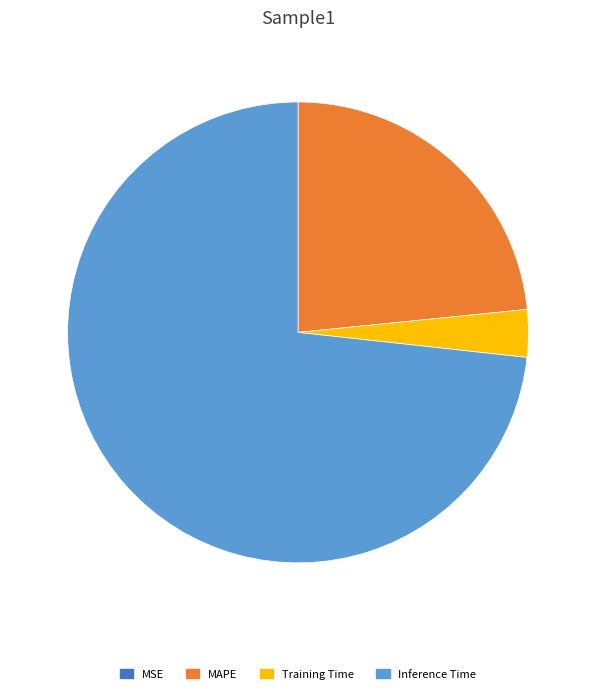

Combined, do Training Time and MAPE account for over 50%?

No